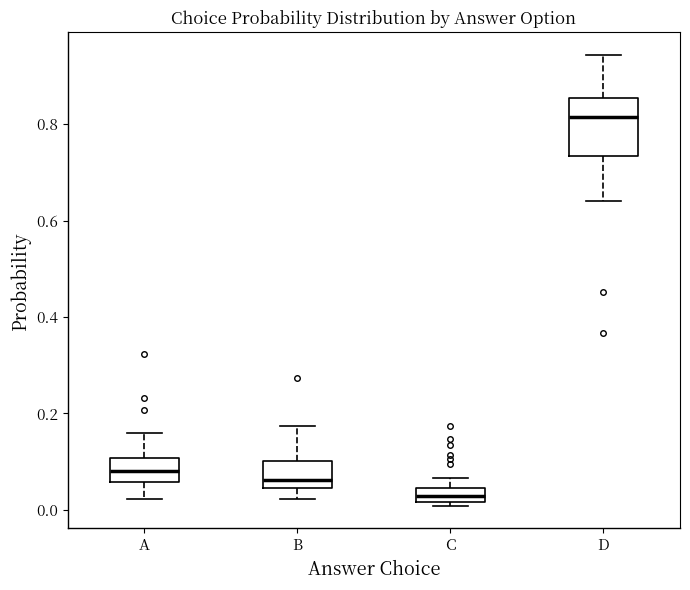

Where is the upper edge of the box for A on the y-axis? The values are not printed on the chart, so give them approximately, as read against the axis.

0.10